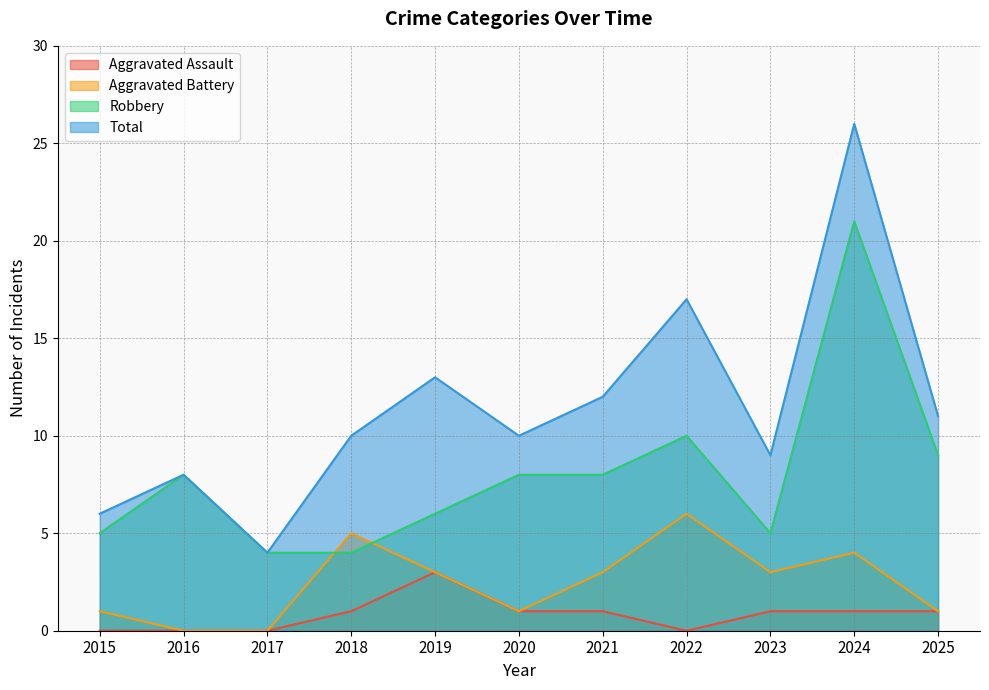

Count the number of data series in this chart.

4